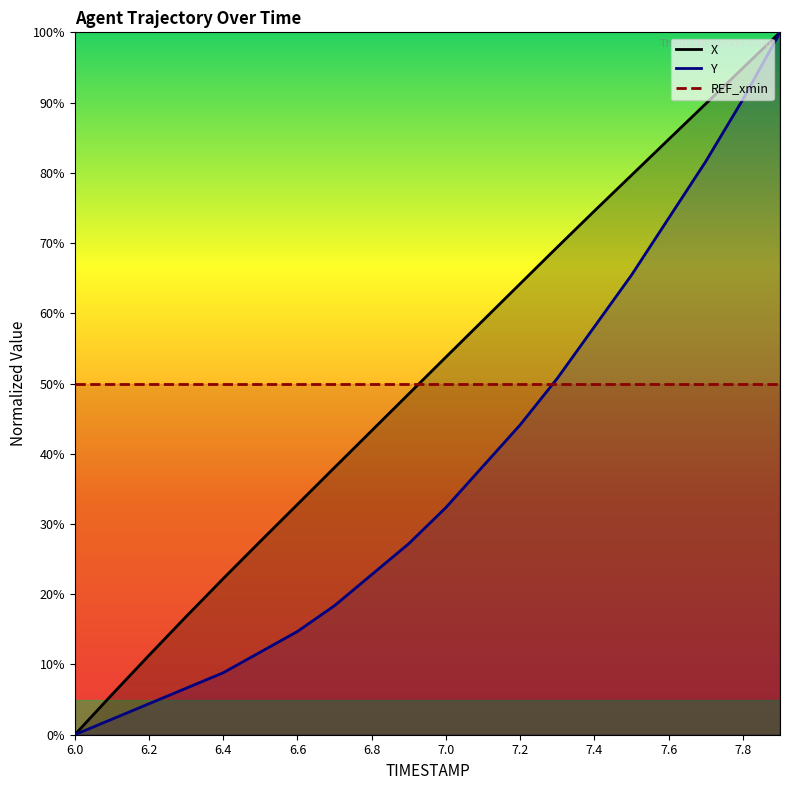

What is the value of the REF_xmin point at the 20th from the left?

50.0